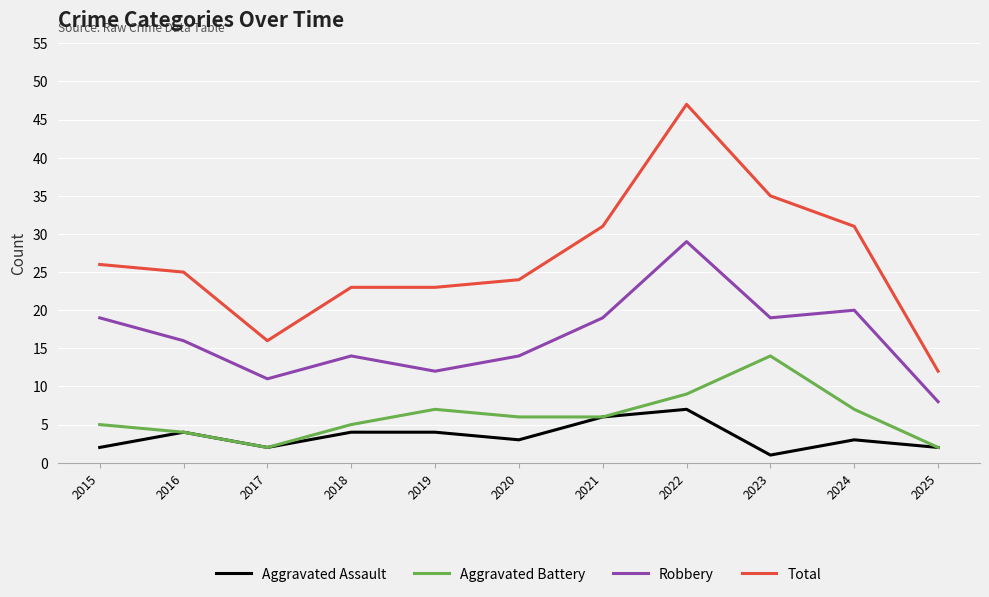

Which series has the largest range (max minus min)?

Total